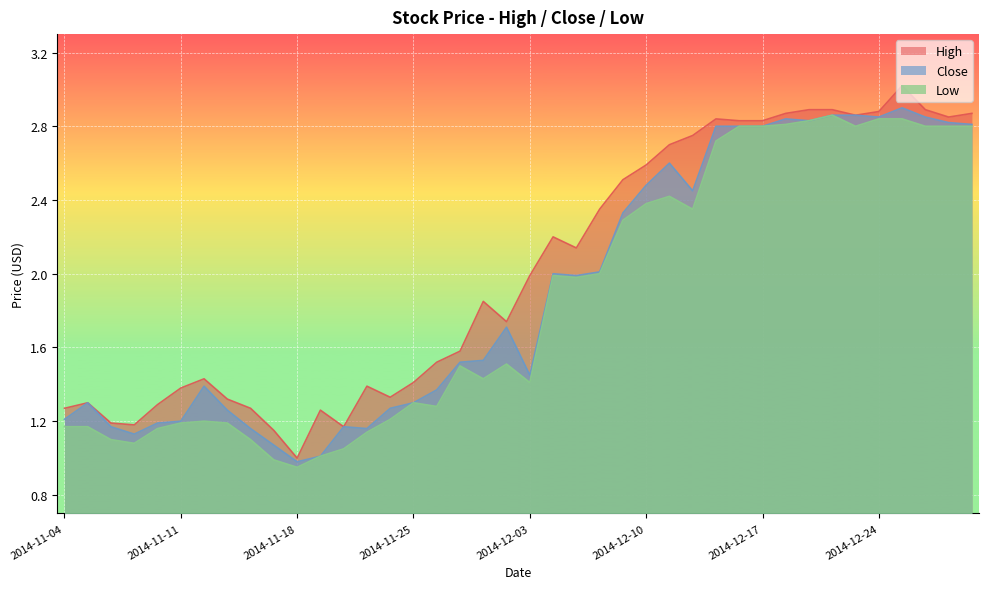

What is the difference between the second highest and minimum values in the Close series?

1.9